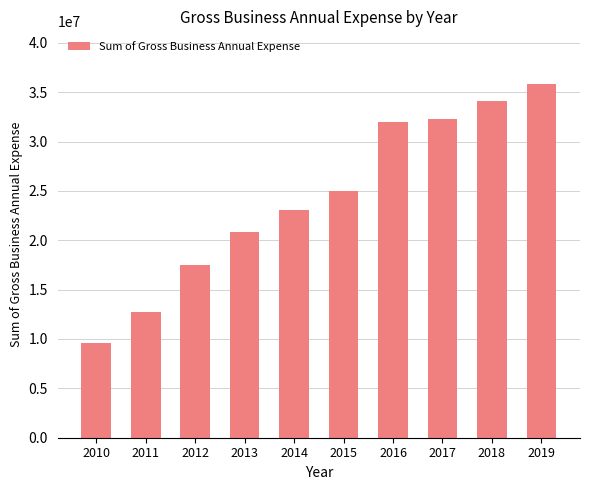

What is the change in value from 2013 to 2017?

+11484795.0